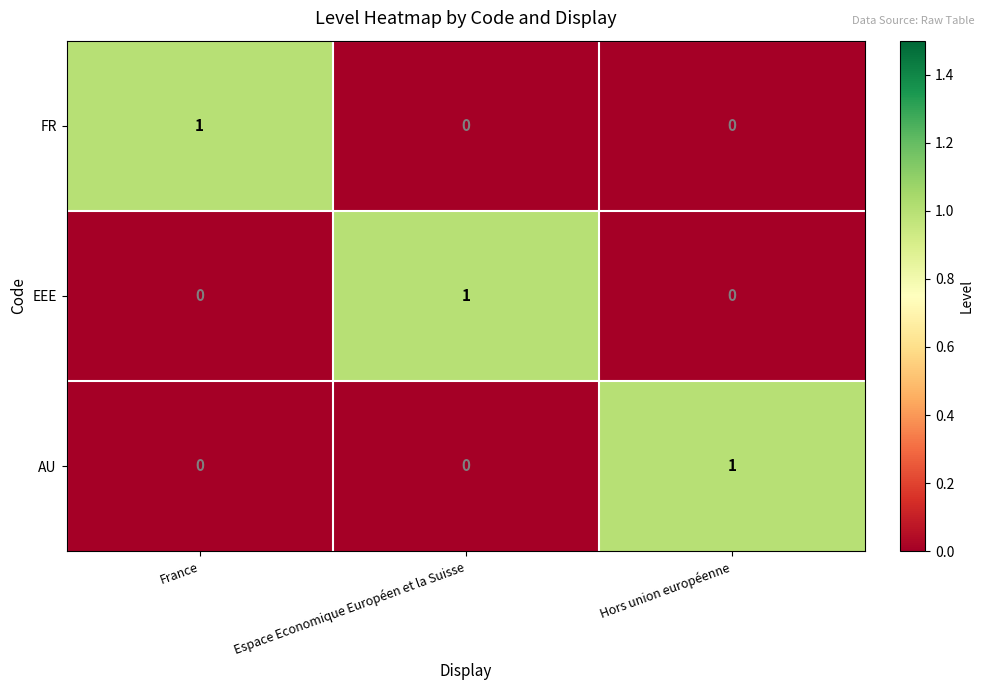

Is it true that EEE equals 0 at France?

True